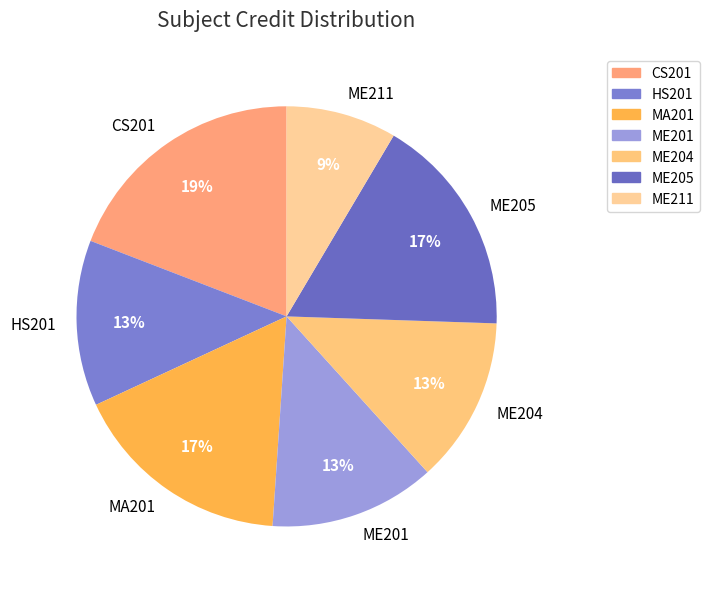

To the nearest percent, what portion does MA201 represent?

17%